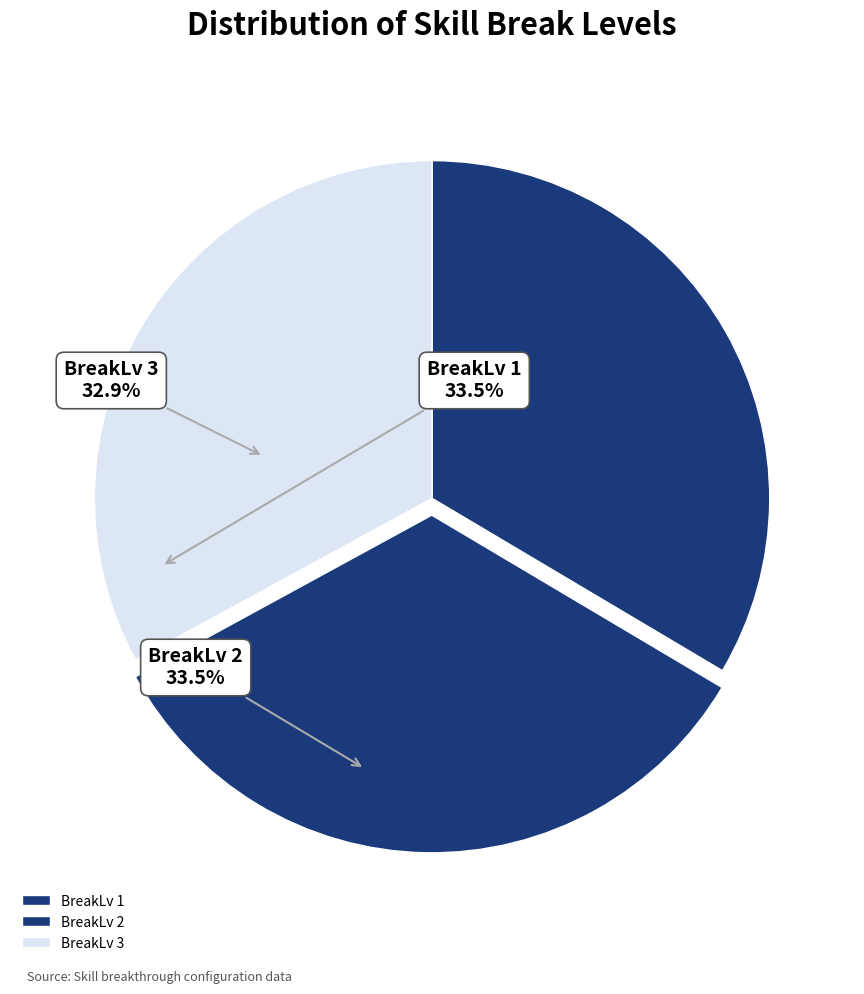

To the nearest percent, what is the difference between the BreakLv 3 and BreakLv 1 slice percentages?

1%